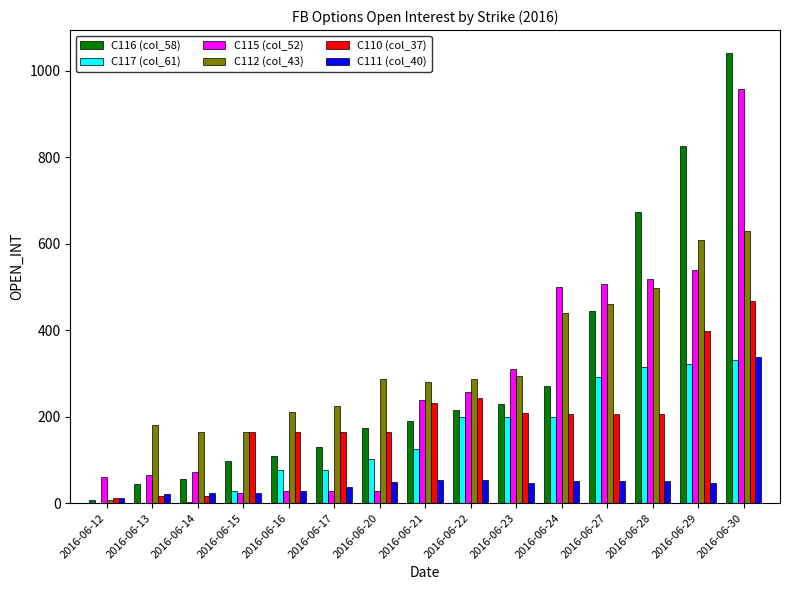

Which series has the largest total across all categories?

C112 (col_43)